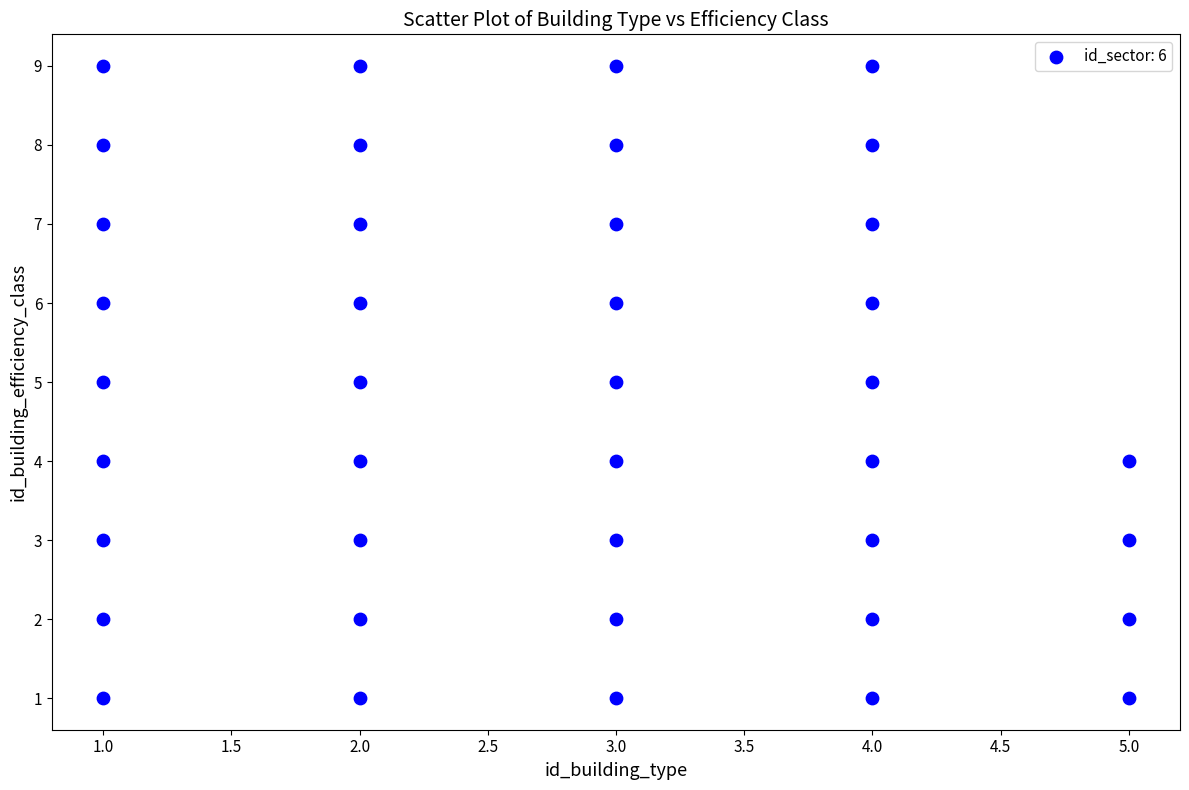

What is the range of X values (max minus min)?

4